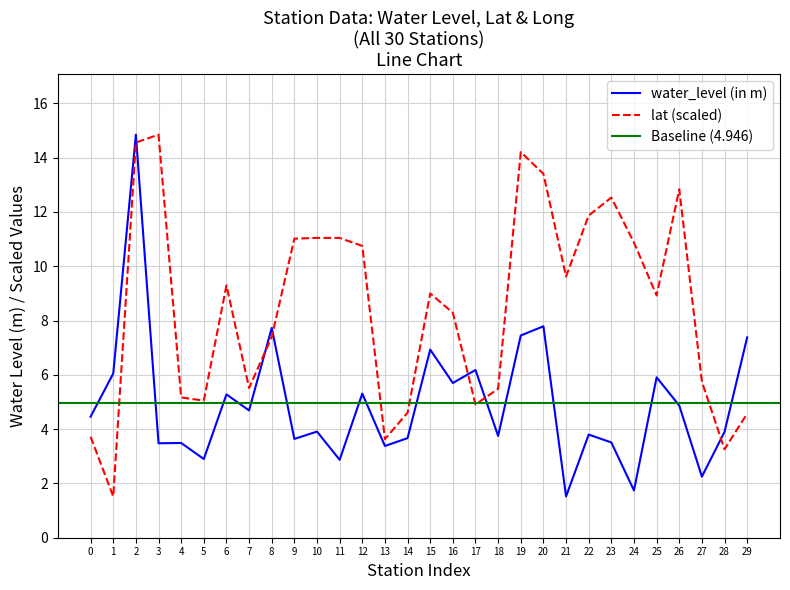

Is it true that water_level (in m) equals 3.6 at 12?

False